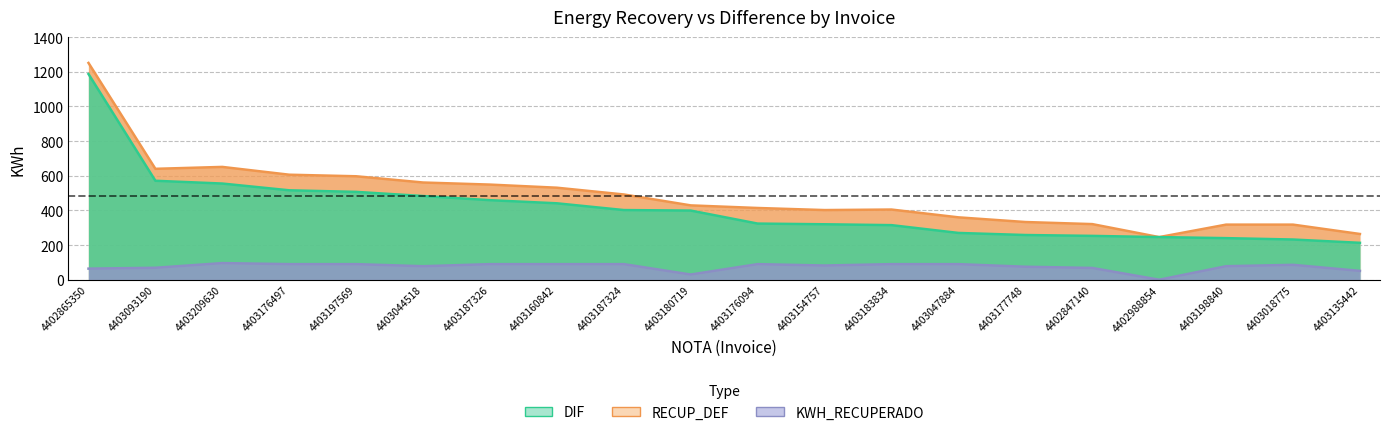

Is it true that DIF equals 483 at 4403044518?

True